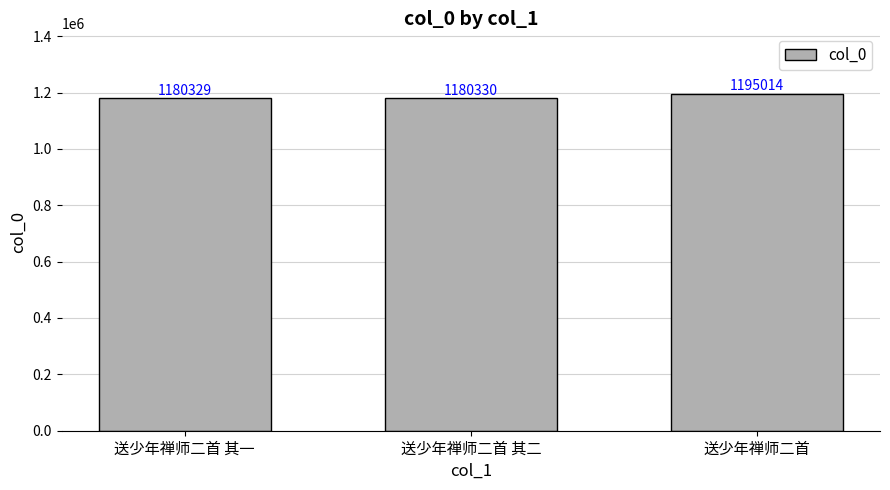

Are the bars horizontal?

No